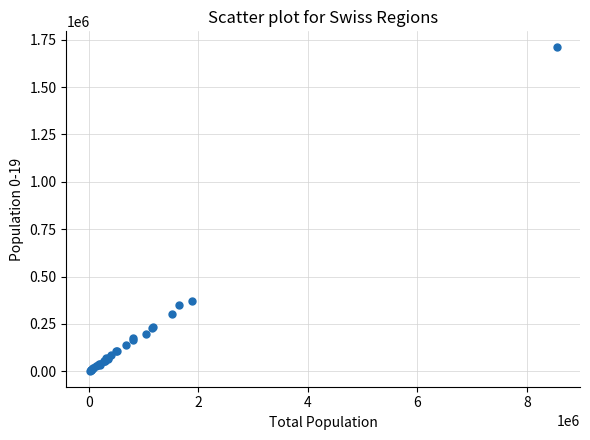

What Y value in the scatter plot is closest to 856441?

373098